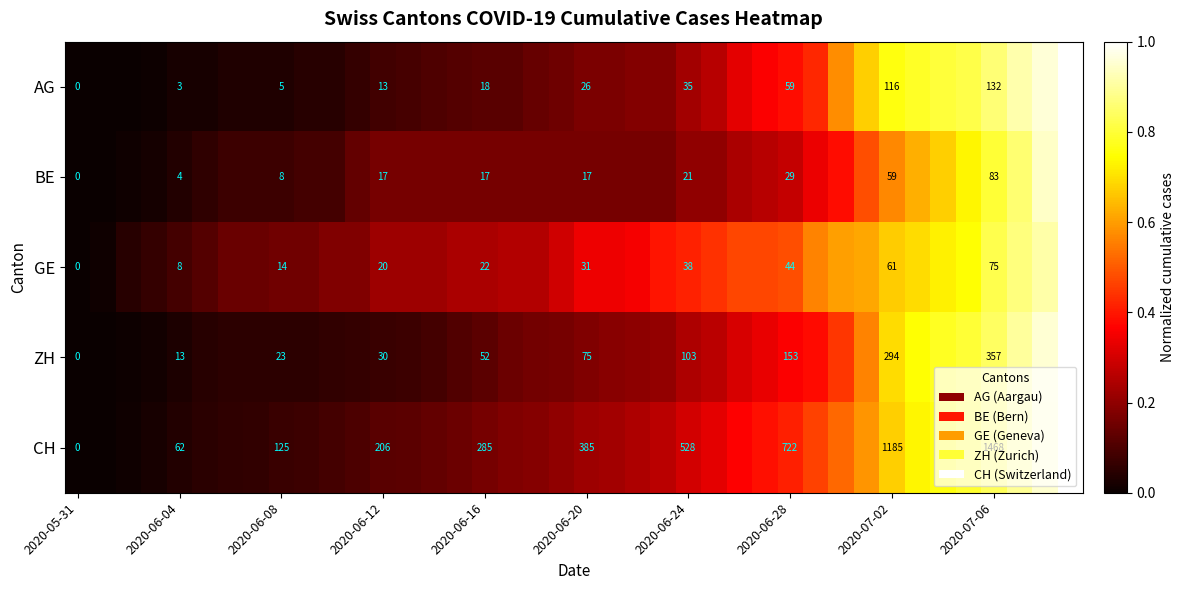

What is the spread (max minus min) of values at 2020-07-02?

0.2